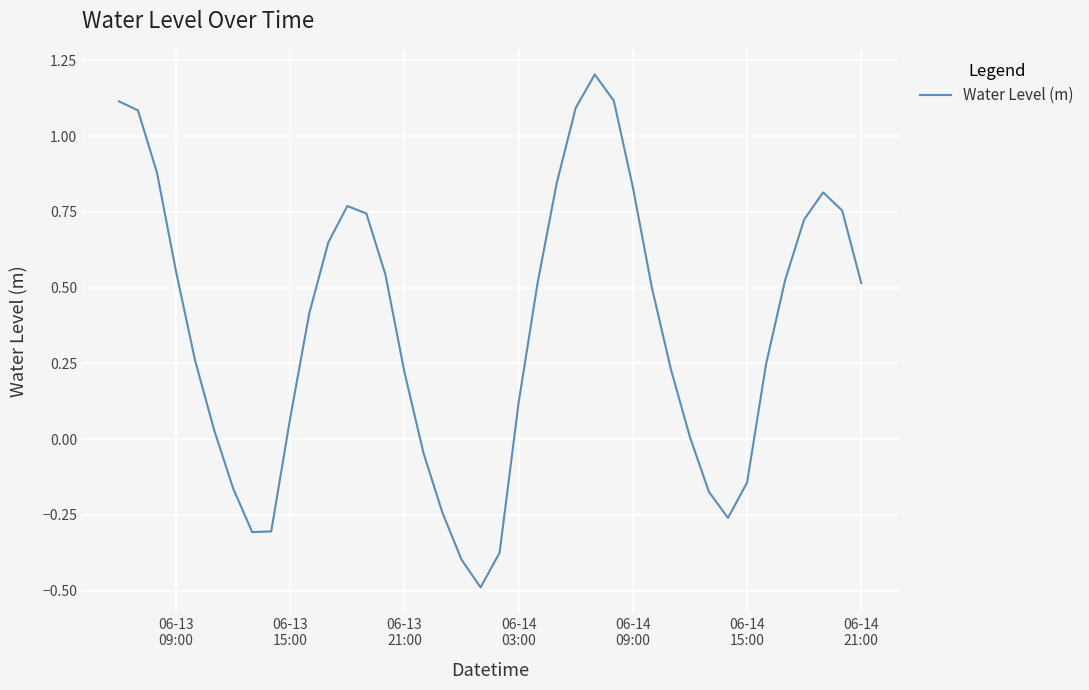

What is the smallest value displayed?

-0.5